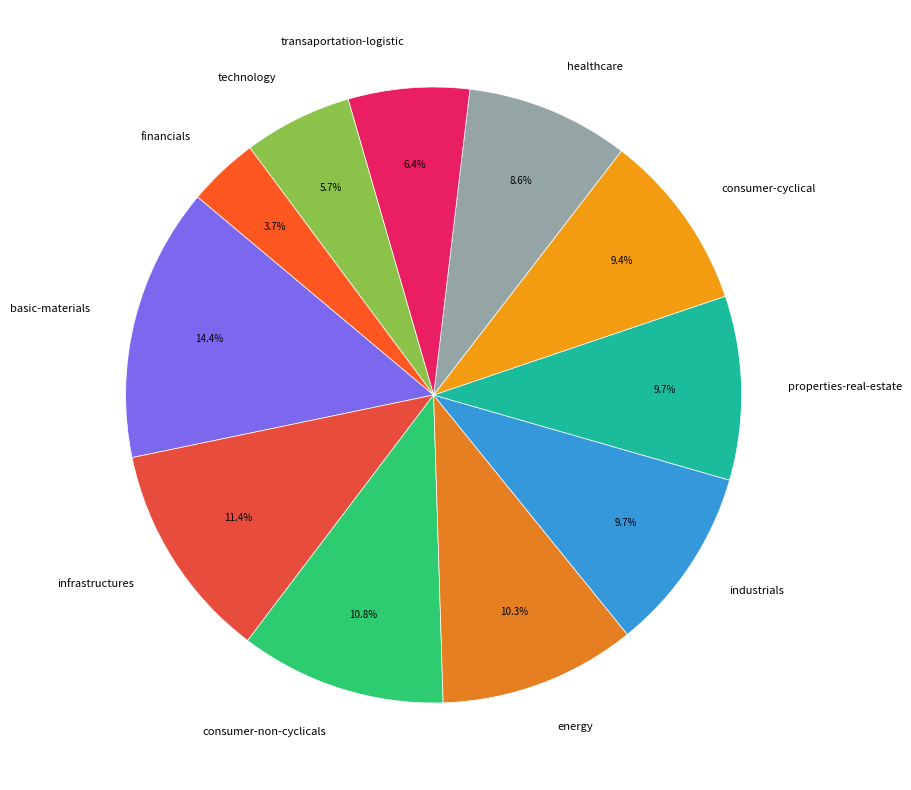

What is the largest slice in the pie chart?

basic-materials